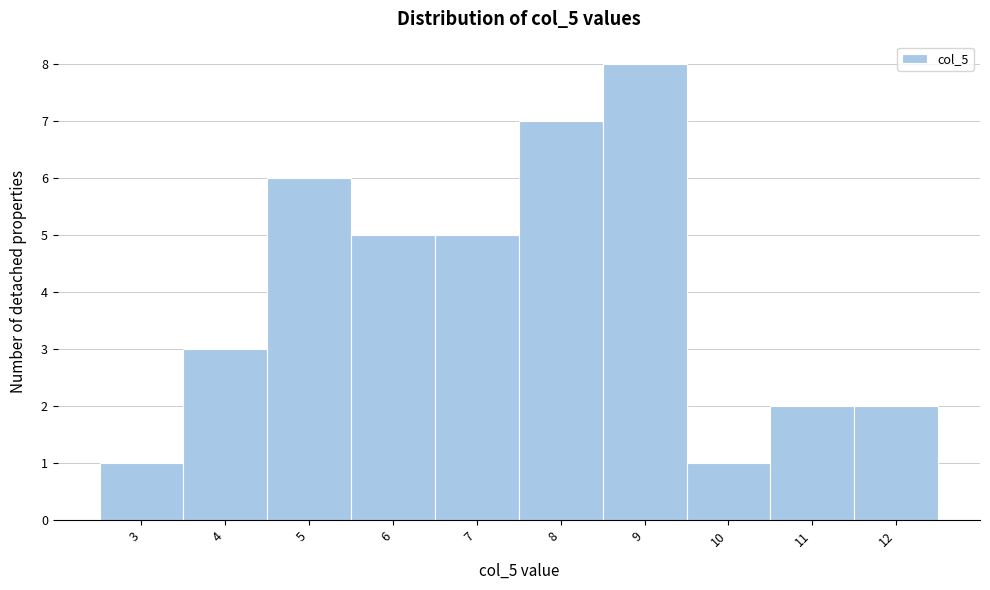

Reading left to right, list every bar in this chart as the range it spans on the x-axis followed by its height. The values are not printed on the chart, so give them approximately, as read against the axis.

2.5 to 3.5: 1
3.5 to 4.5: 3
4.5 to 5.5: 6
5.5 to 6.5: 5
6.5 to 7.5: 5
7.5 to 8.5: 7
8.5 to 9.5: 8
9.5 to 10.5: 1
10.5 to 11.5: 2
11.5 to 12.5: 2